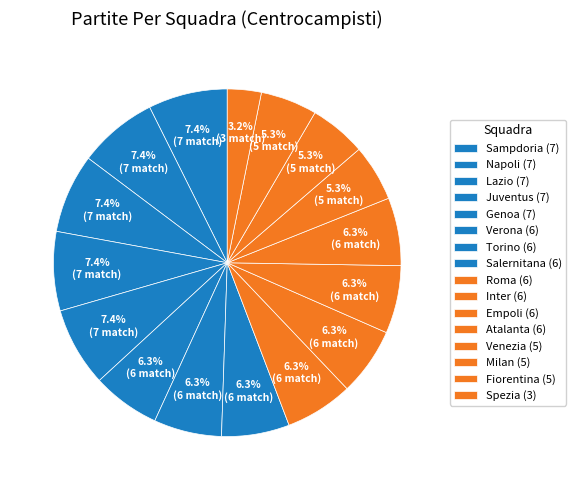

Count the number of slices in the pie.

16